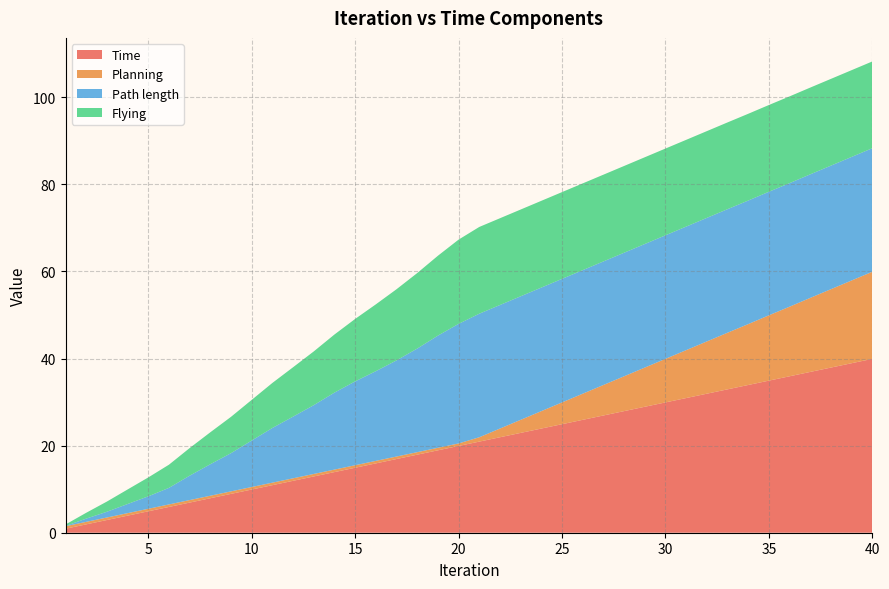

Reading left to right, transcribe all the data shown in this chart.

Time: 0.9	1.9	2.9	3.9	4.9	5.9	6.9	7.9	8.9	9.9	10.9	11.9	12.9	13.9	14.9	15.9	16.9	17.9	18.9	19.9	20.9	21.9	22.9	23.9	24.9	25.9	26.9	27.9	28.9	29.9	30.9	31.9	32.9	33.9	34.9	35.9	36.9	37.9	38.9	39.9
Planning: 0.6	0.6	0.6	0.6	0.6	0.6	0.6	0.6	0.6	0.6	0.6	0.6	0.6	0.6	0.6	0.6	0.6	0.6	0.6	0.6	1.0	2.0	3.0	4.0	5.0	6.0	7.0	8.0	9.0	10.0	11.0	12.0	13.0	14.0	15.0	16.0	17.0	18.0	19.0	20.0
Path length: 0.1	0.7	1.3	2.1	2.9	3.8	5.6	7.2	8.8	10.7	12.6	14.2	15.8	17.7	19.3	20.6	22.1	23.8	25.8	27.5	28.4	28.4	28.4	28.4	28.4	28.4	28.4	28.4	28.4	28.4	28.4	28.4	28.4	28.4	28.4	28.4	28.4	28.4	28.4	28.4
Flying: 0.3	1.3	2.3	3.3	4.3	5.3	6.3	7.3	8.3	9.3	10.3	11.3	12.3	13.3	14.3	15.3	16.3	17.3	18.3	19.3	19.9	19.9	19.9	19.9	19.9	19.9	19.9	19.9	19.9	19.9	19.9	19.9	19.9	19.9	19.9	19.9	19.9	19.9	19.9	19.9